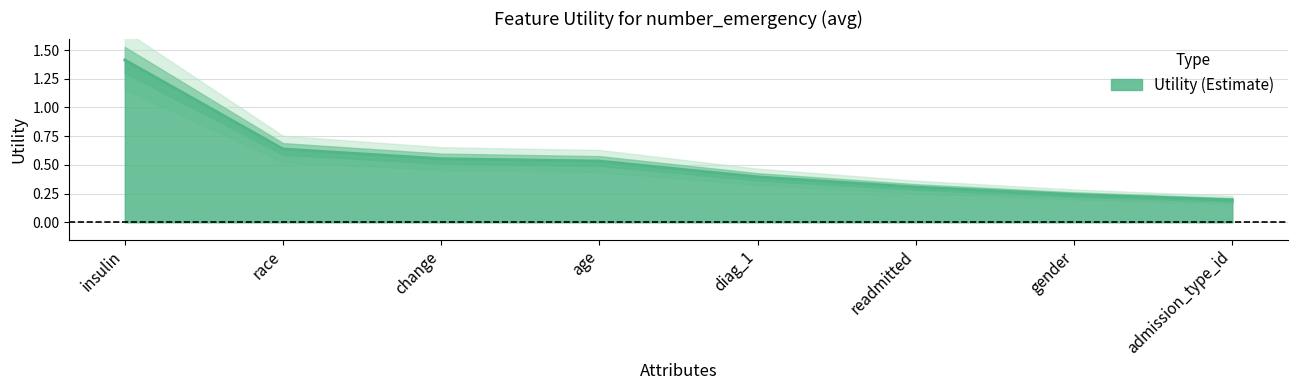

What is the label of the 1st point from the left?

insulin